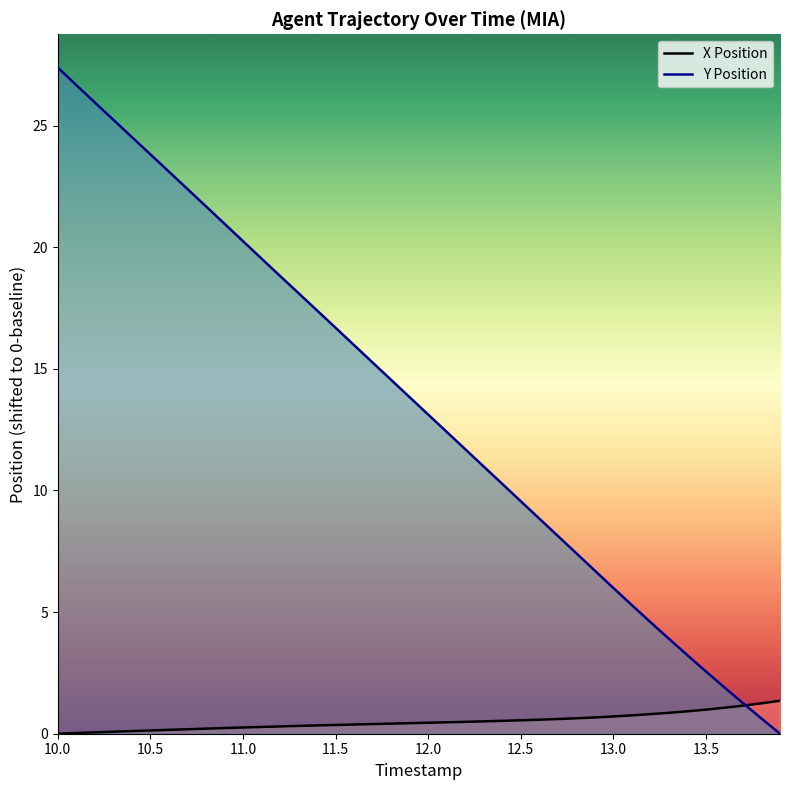

What are all the series names shown in the legend?

X Position, Y Position